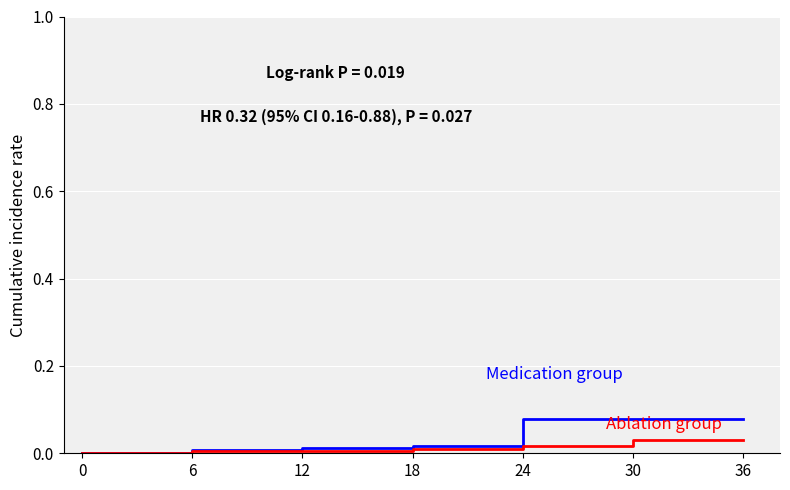

Between 24 and 30, which is larger?

24